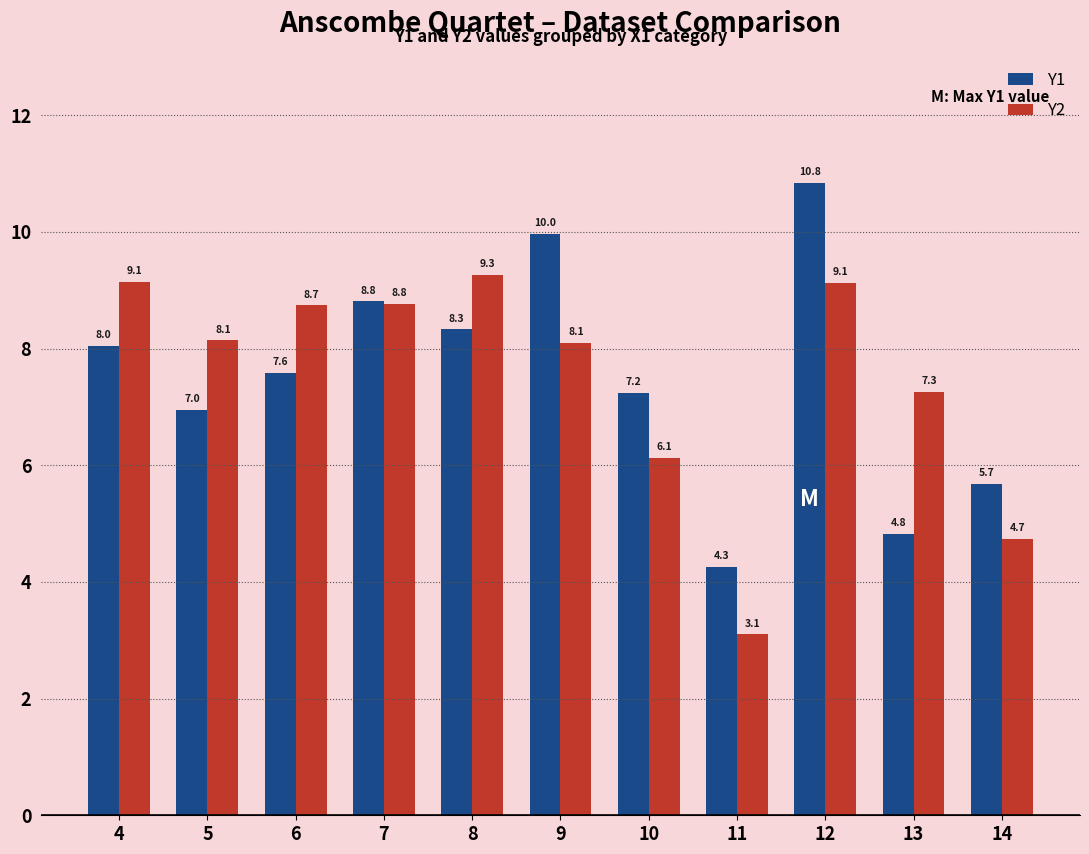

The value of Y1 at 5 is 7.0. True or false?

True